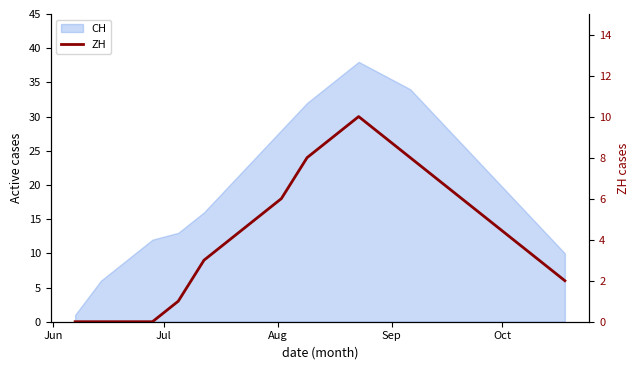

Count the values in the range 2 to 8.

12